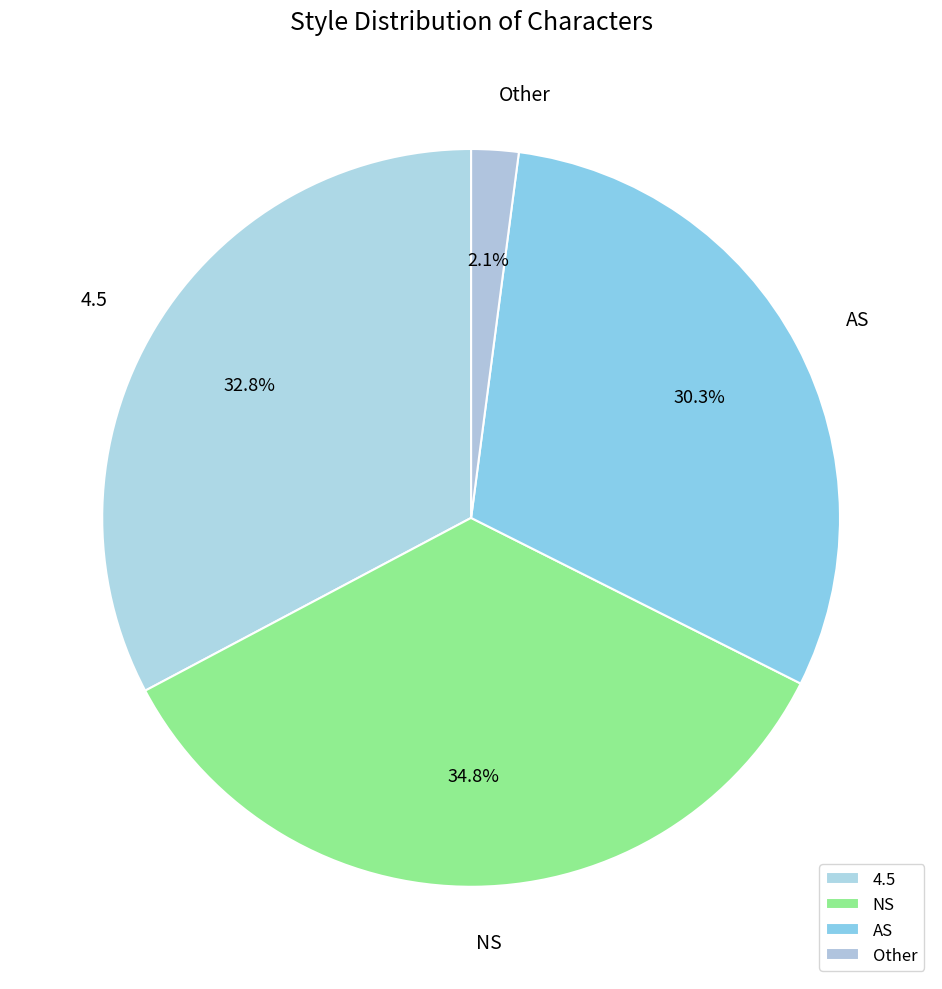

What is the total percentage of NS and Other?

36.9%